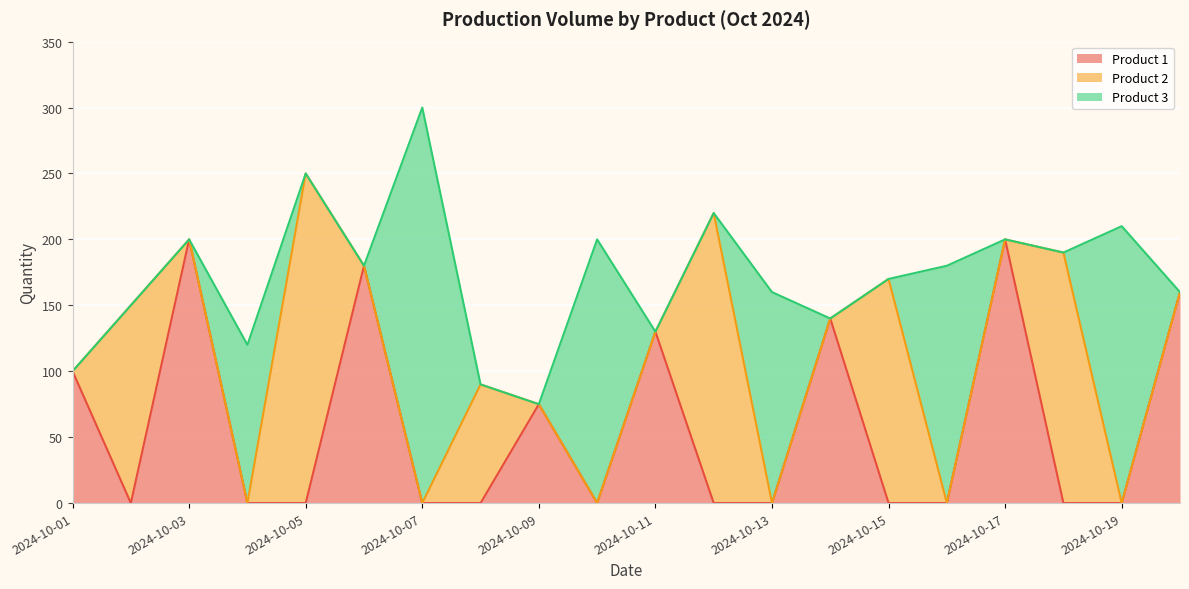

Does the chart display data point markers on the line(s)?

No